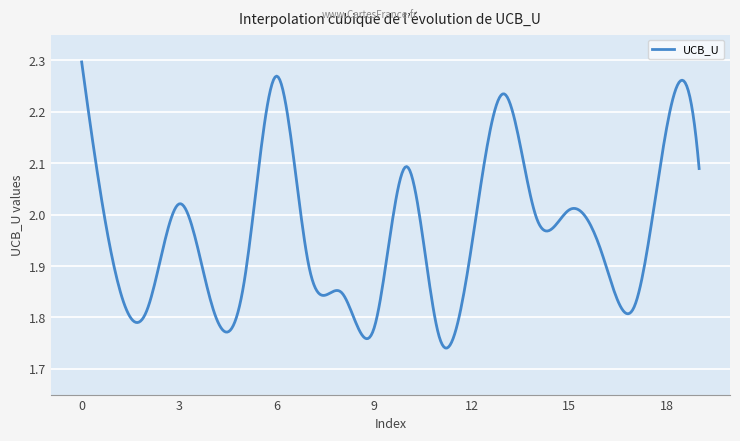

What is the difference between the maximum and minimum values?

0.6